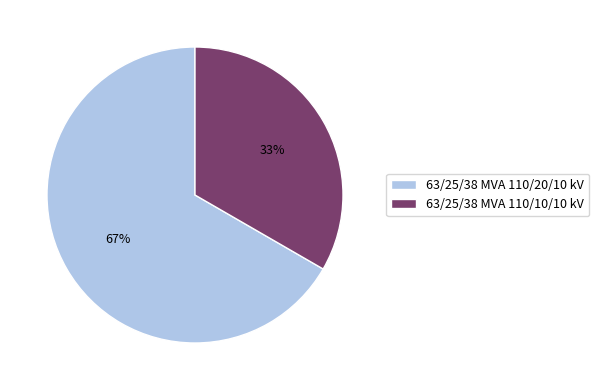

To the nearest percent, what percentage of the pie is 63/25/38 MVA 110/10/10 kV?

33%